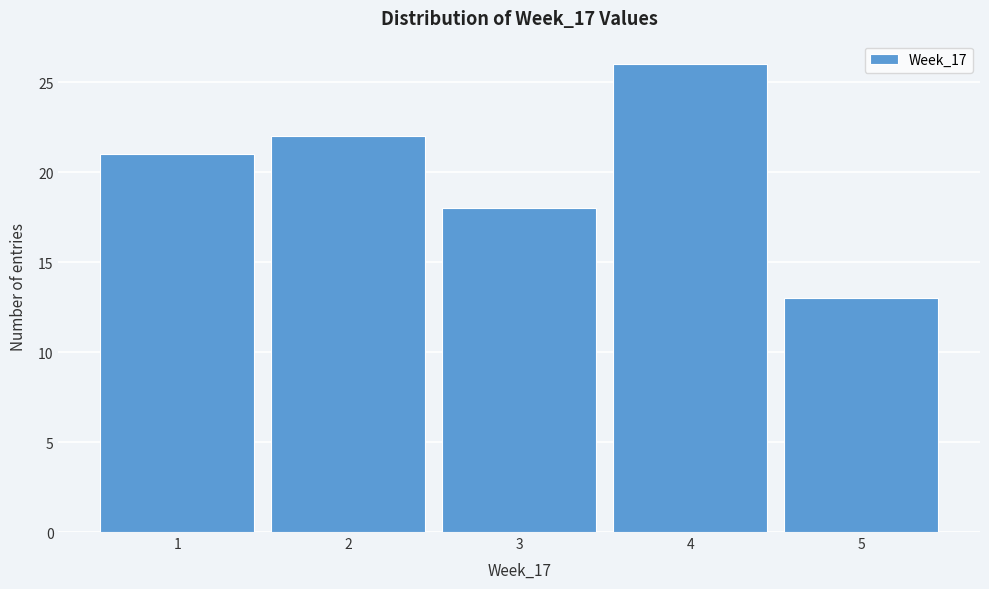

Over which range of the x-axis is the bar tallest?

3.5 to 4.5